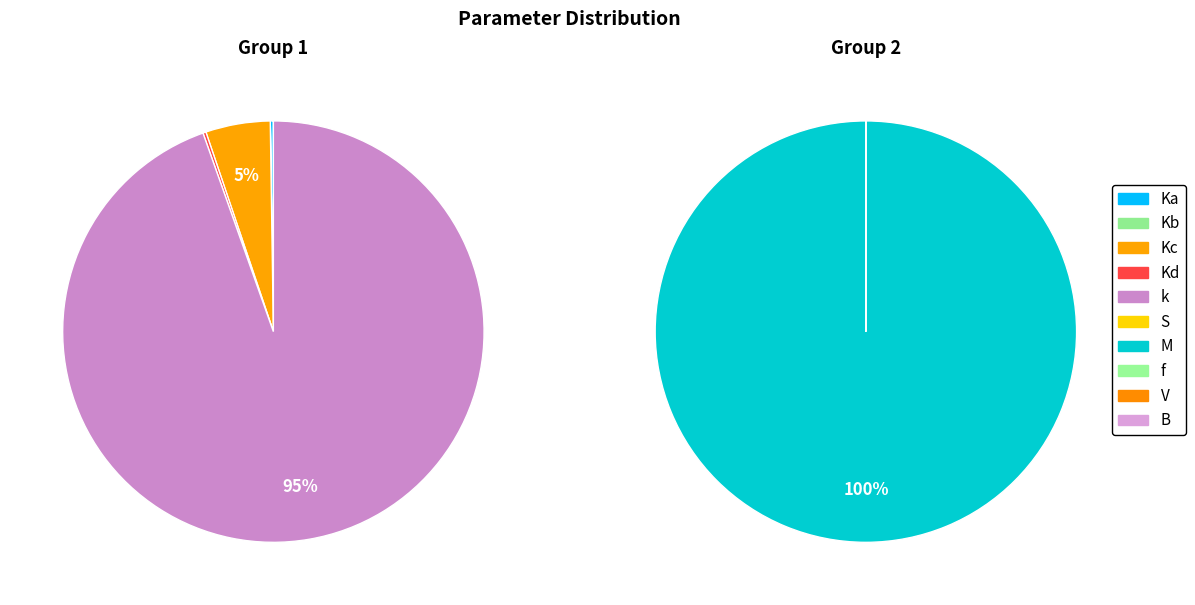

How many slices are in this pie chart?

10